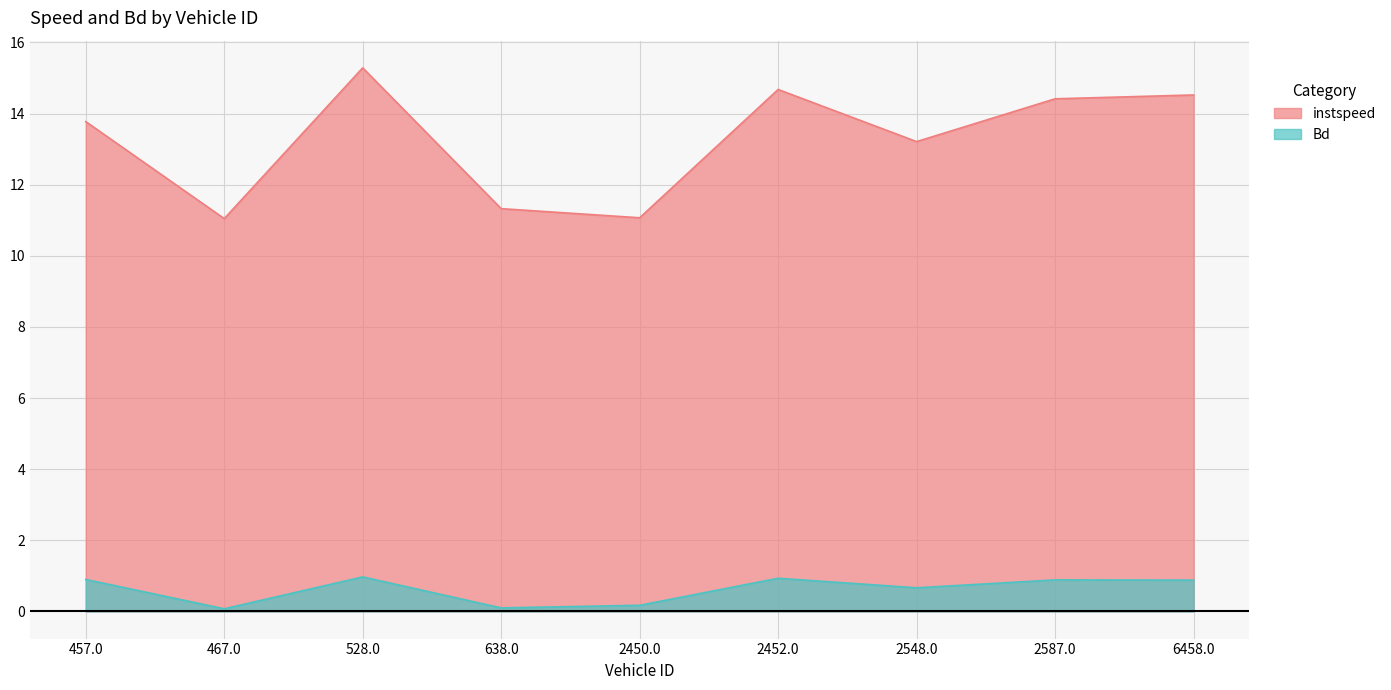

The value of Bd at 2587.0 is 1.6. True or false?

False